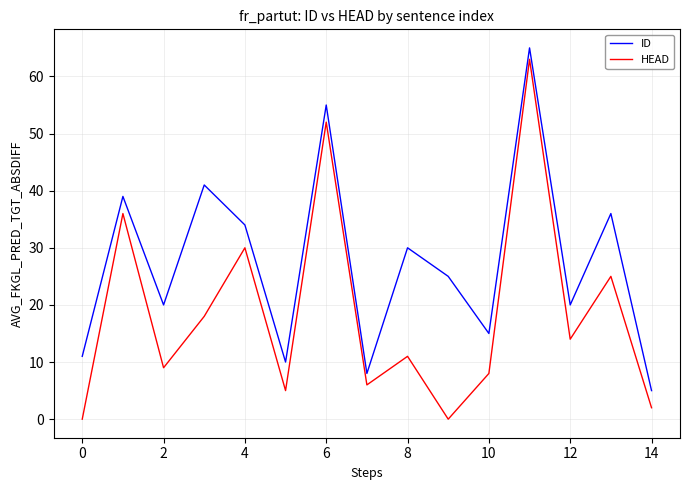

Which series has the largest total across all categories?

ID